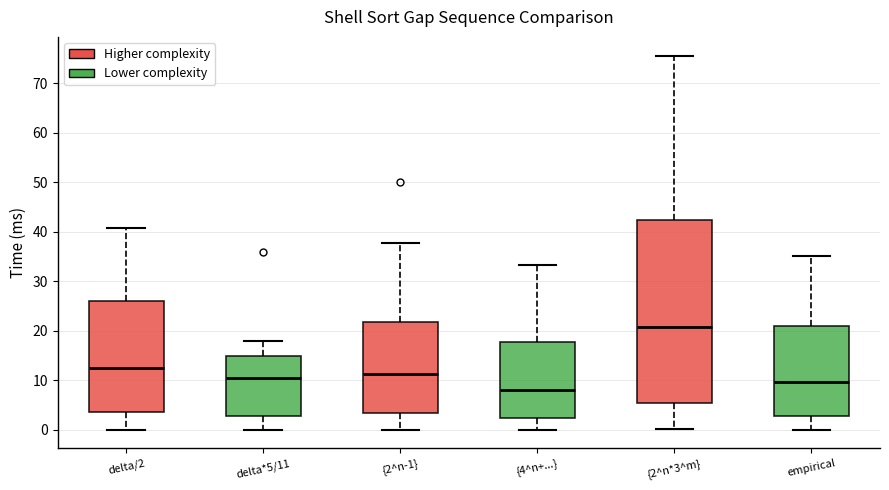

Reading left to right, transcribe this box plot: for each box, give where its median line is, the range the box spans, and where its two whiskers end, as read against the y-axis. The values are not printed on the chart, so give them approximately, as read against the axis.

delta/2: median 13, box 4 to 26, whiskers 0 to 41
delta*5/11: median 11, box 3 to 15, whiskers 0 to 18
{2^n-1}: median 11, box 3 to 22, whiskers 0 to 38
{4^n+...}: median 8, box 2 to 18, whiskers 0 to 33
{2^n*3^m}: median 21, box 5 to 42, whiskers 0 to 76
empirical: median 10, box 3 to 21, whiskers 0 to 35